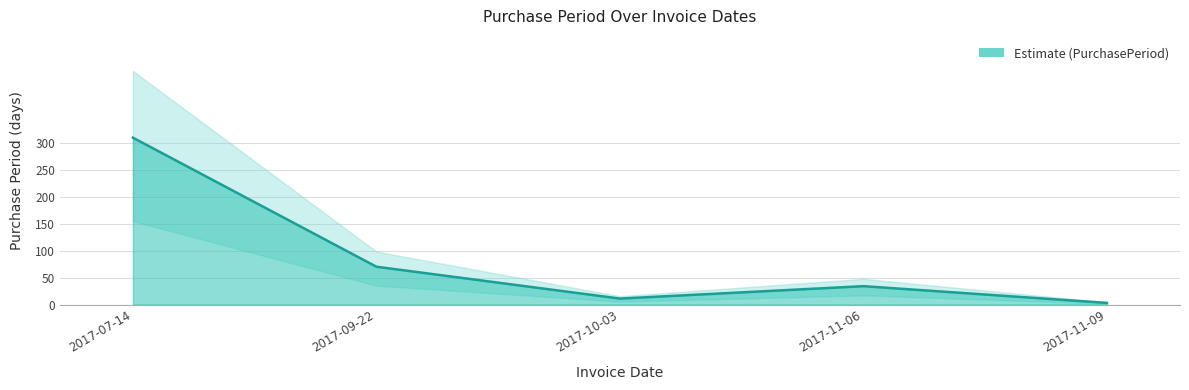

The value at 2017-09-22 is 115. True or false?

False